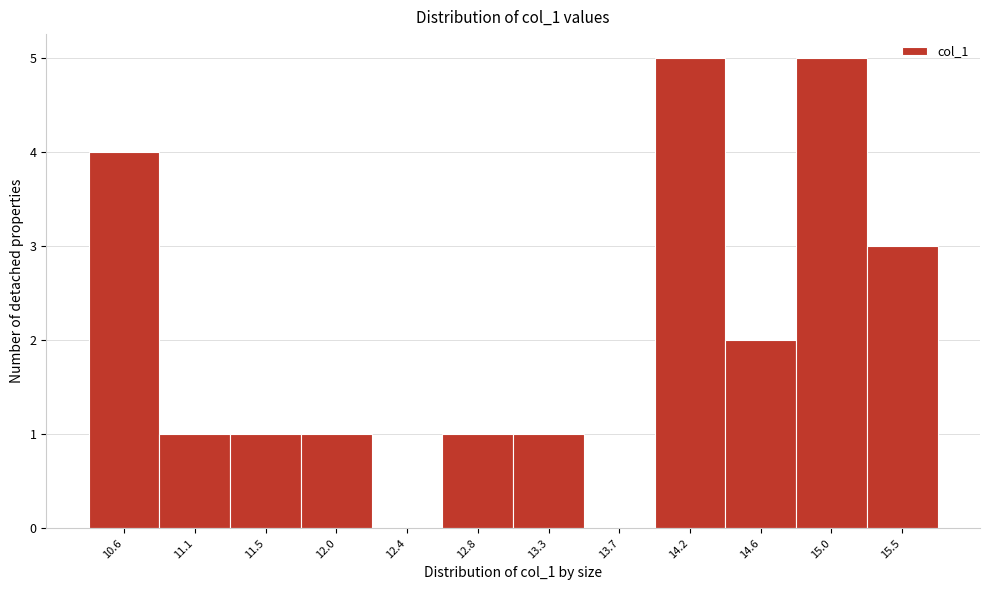

Reading right to left, list all the values displayed in this chart.

15.5=3	15.0=5	14.6=2	14.2=5	13.7=0	13.3=1	12.8=1	12.4=0	12.0=1	11.5=1	11.1=1	10.6=4